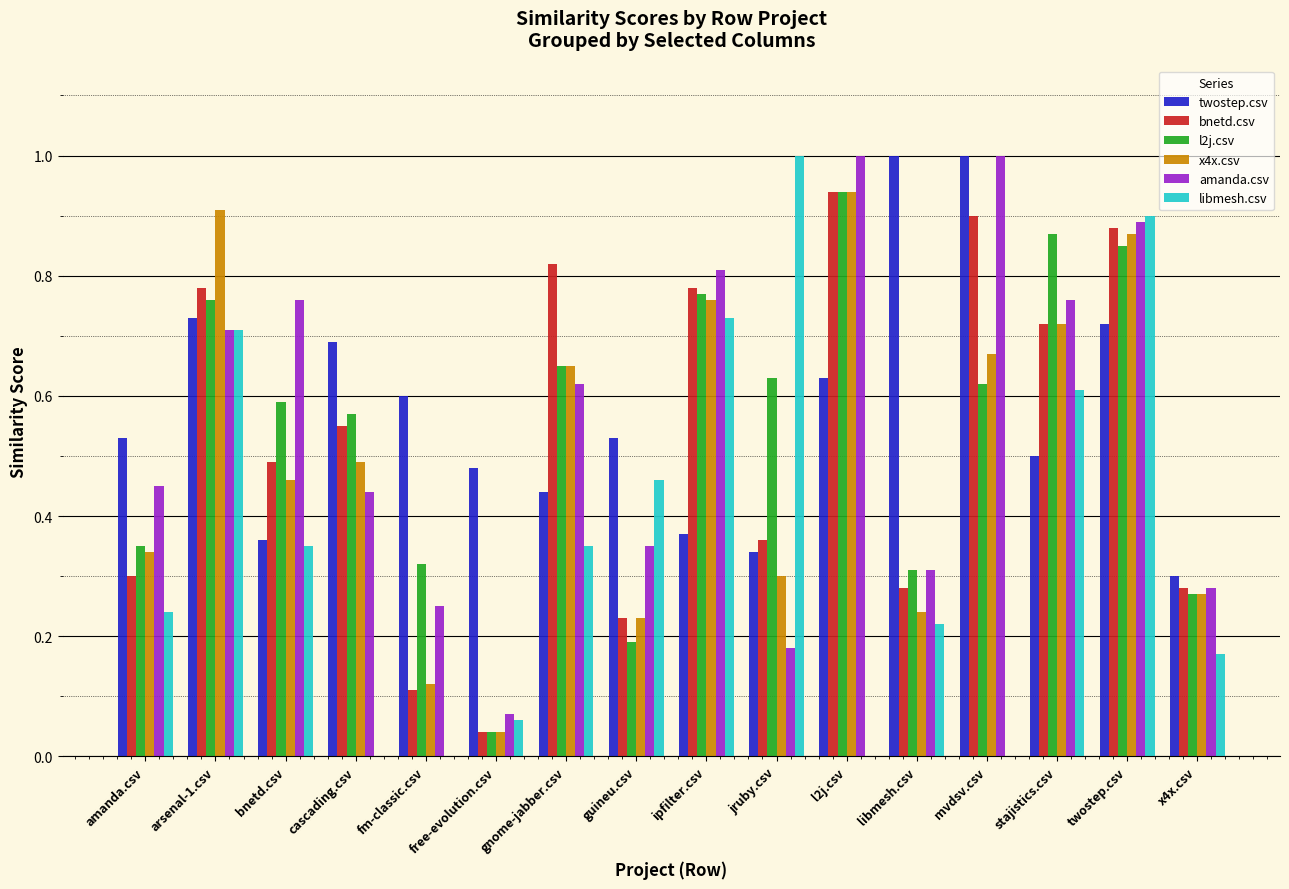

What is the sum of all amanda.csv values?

8.9